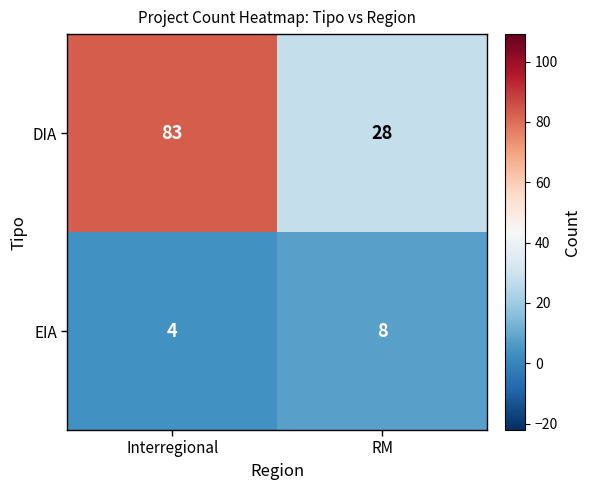

The EIA series shows 4 at Interregional. True or false?

True